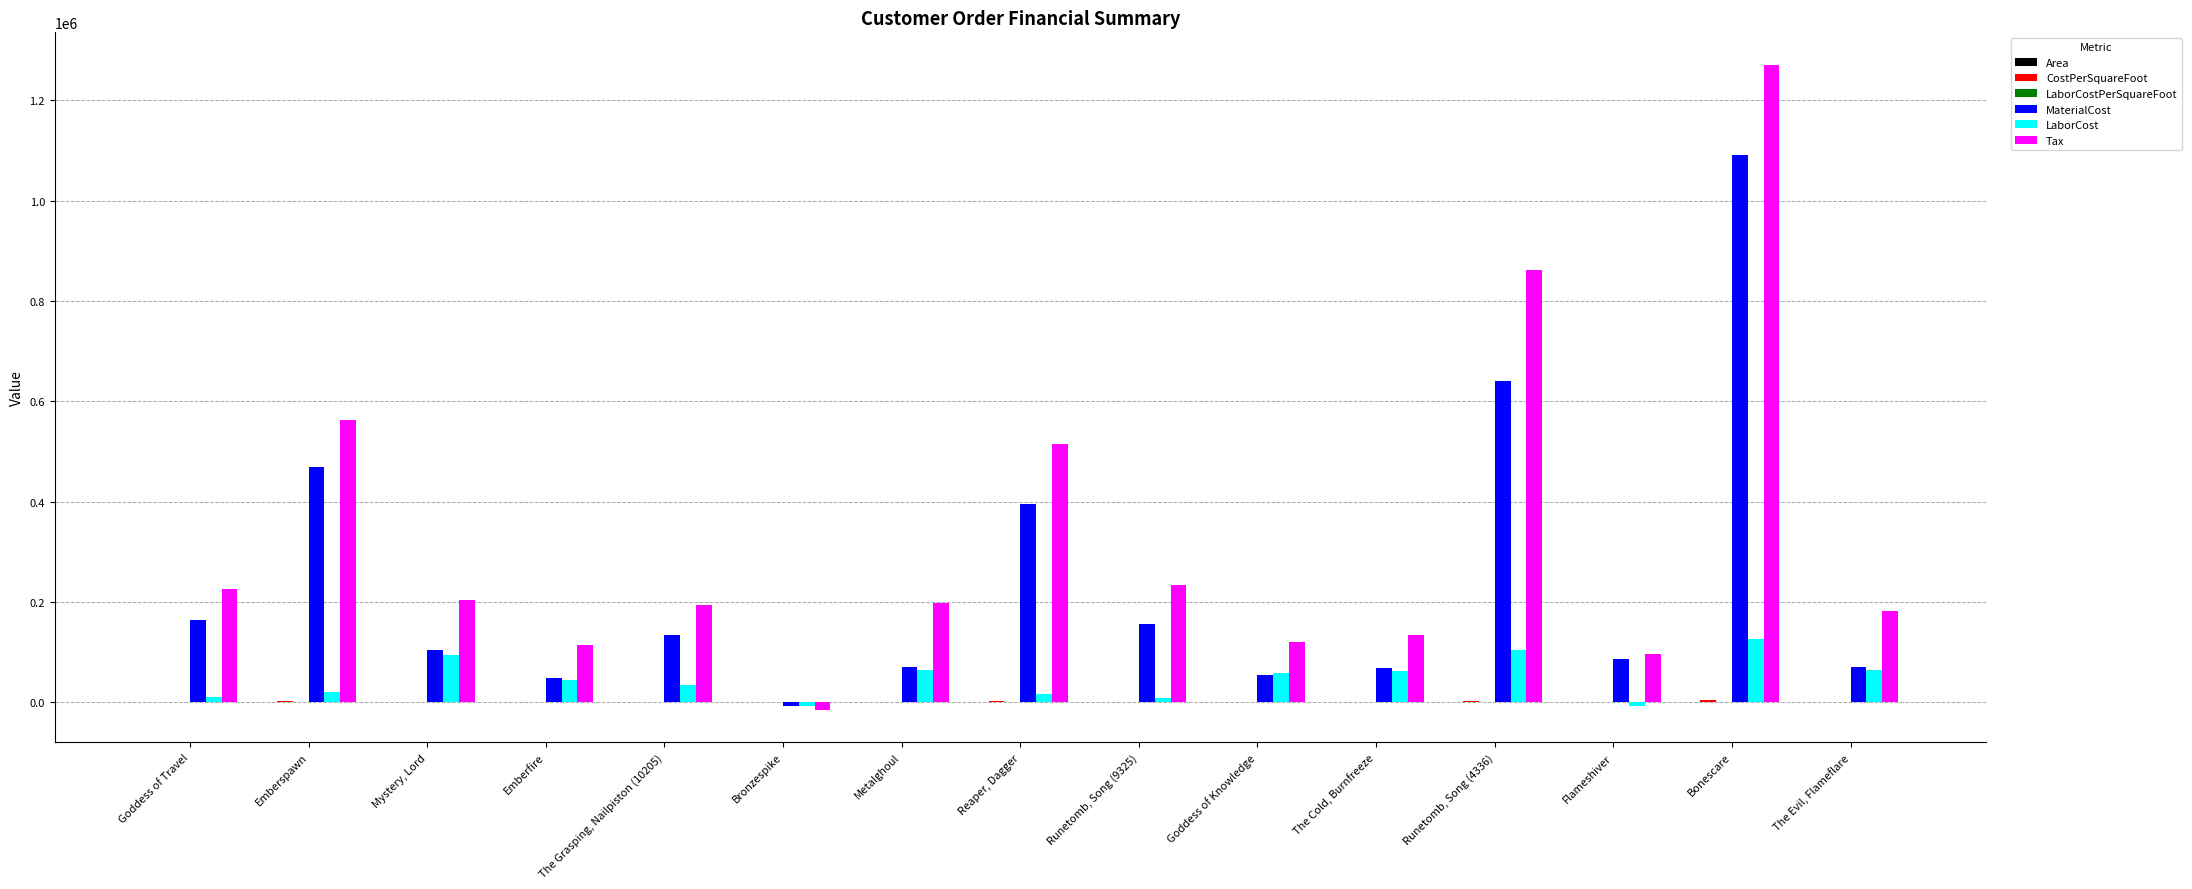

What is the maximum value shown in the chart?

1271276.8